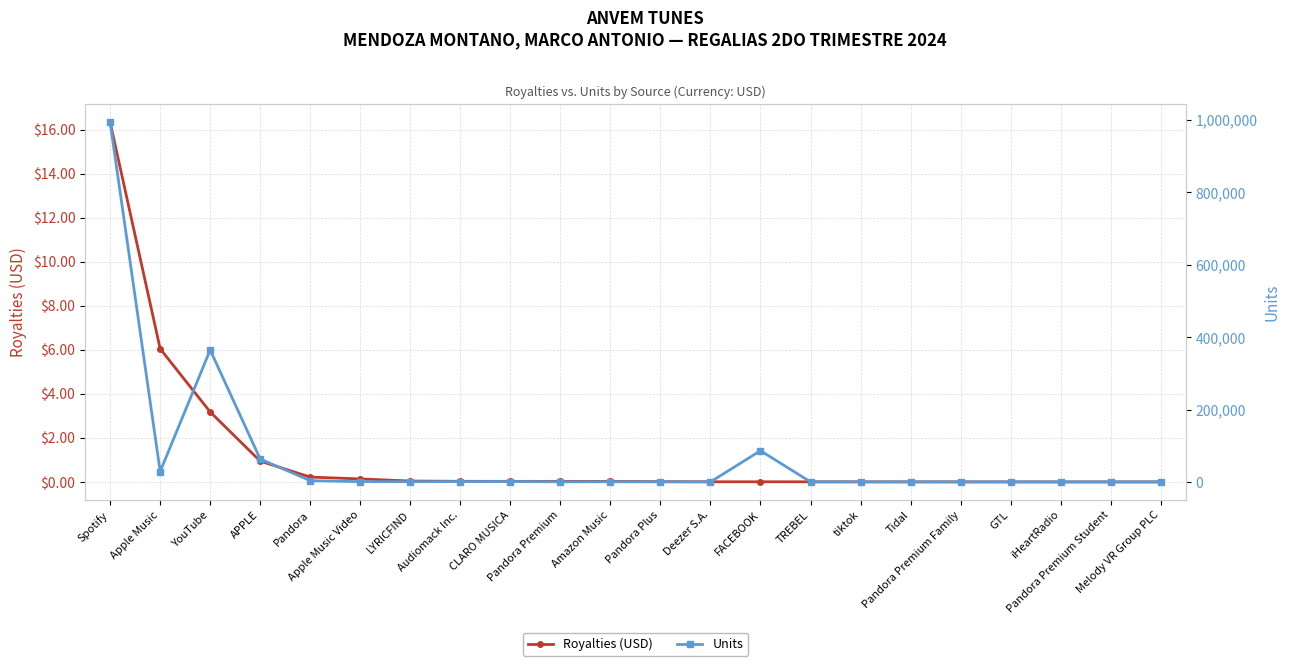

At which label does Units first exceed 315?

Spotify